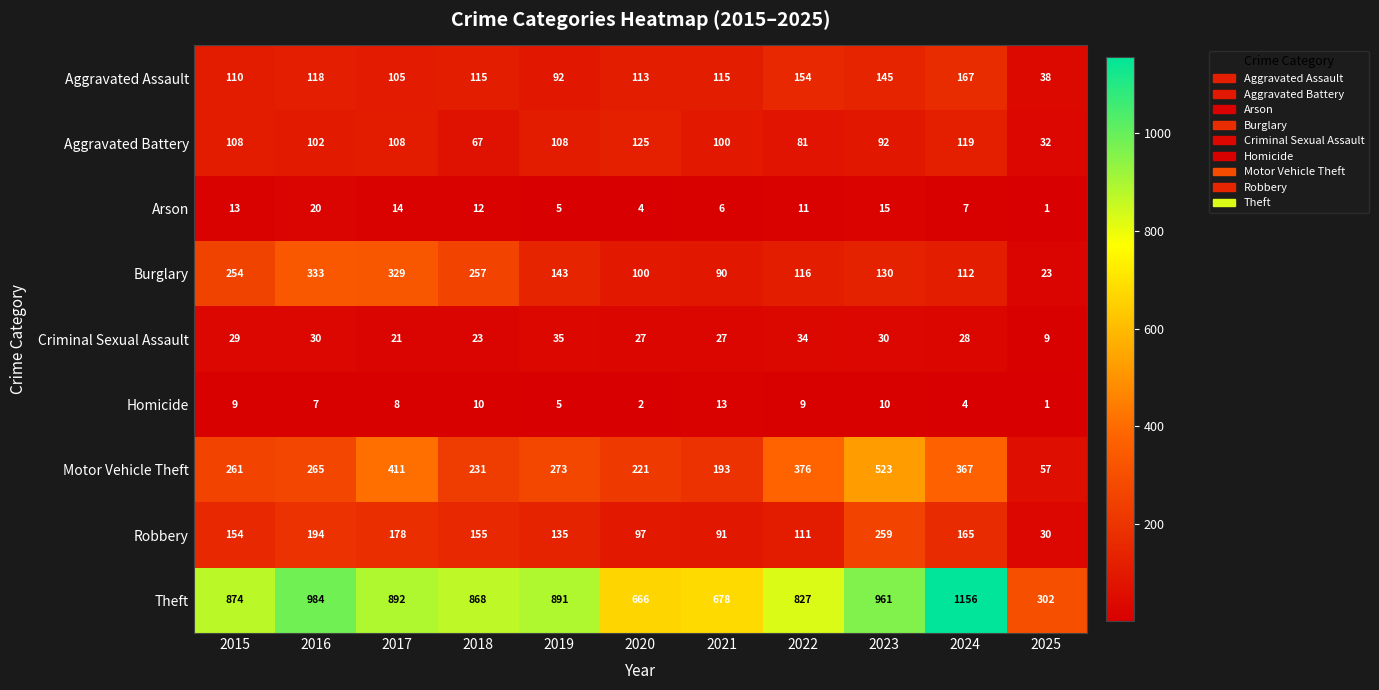

List the series in order of their peak value, highest first.

Theft, Motor Vehicle Theft, Burglary, Robbery, Aggravated Assault, Aggravated Battery, Criminal Sexual Assault, Arson, Homicide